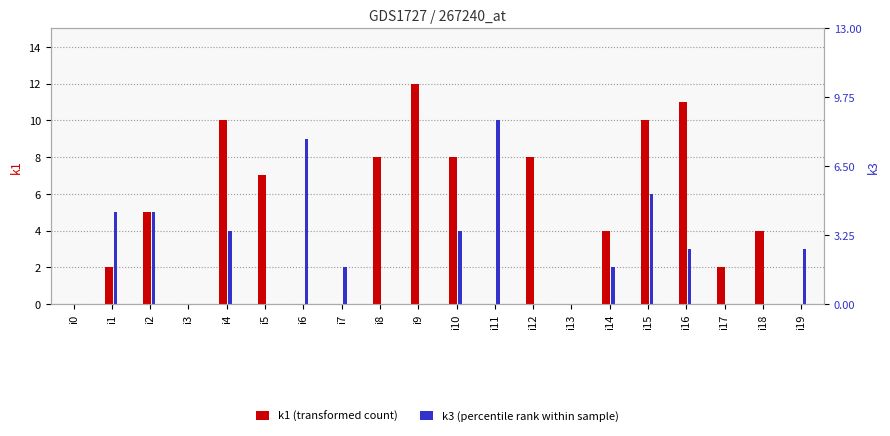

The value of k1 at i15 is 10. True or false?

True